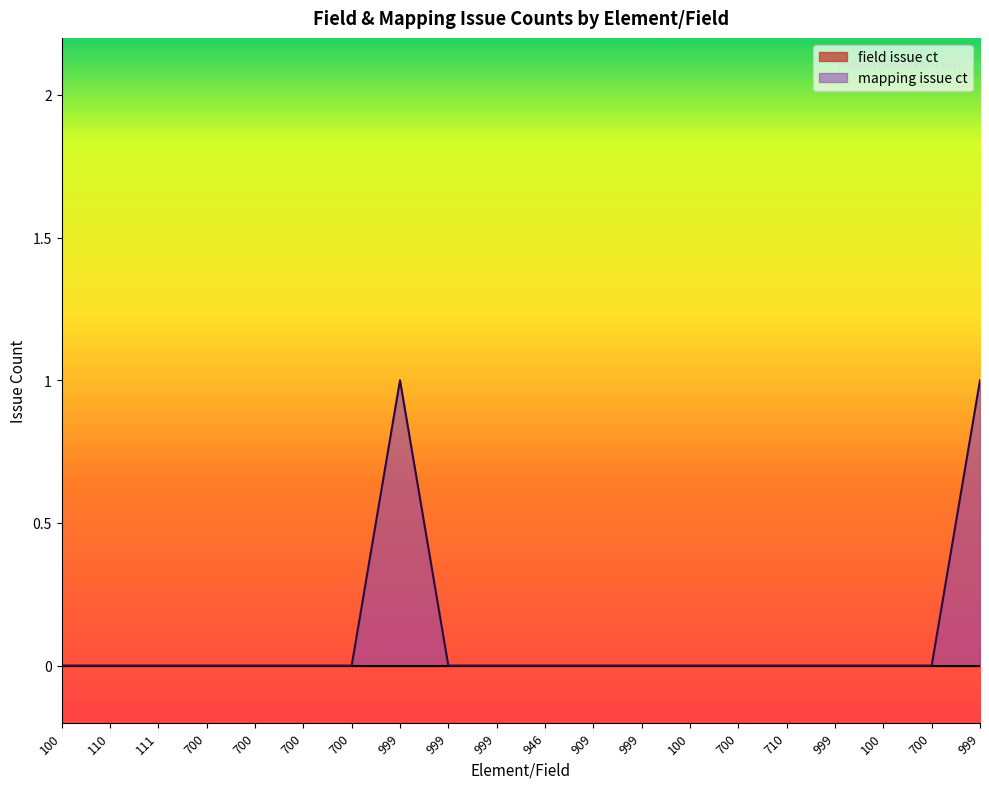

The chart shows a value of 0 at 999. True or false?

True